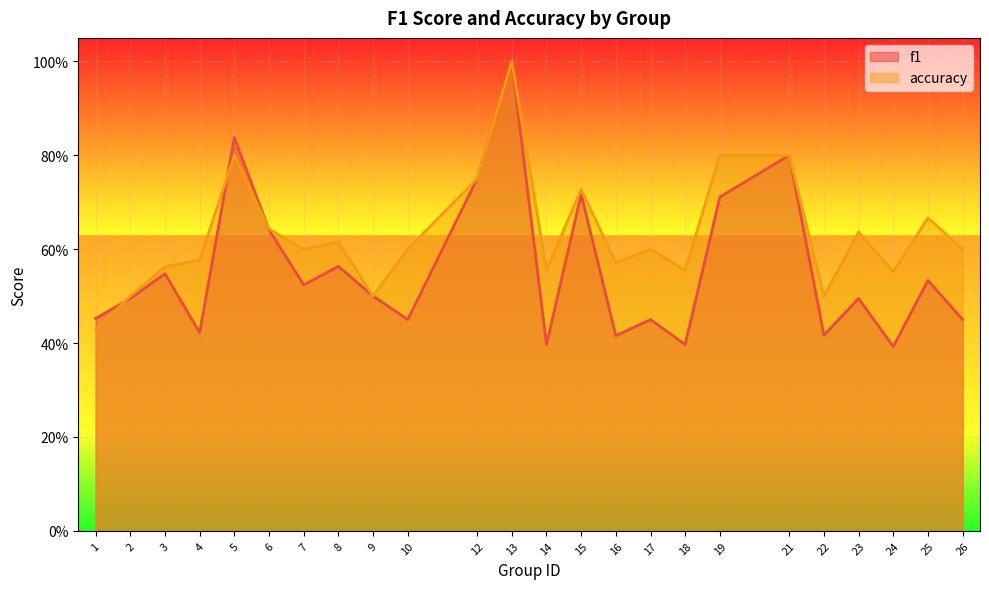

What is the average value of the accuracy series?

0.6